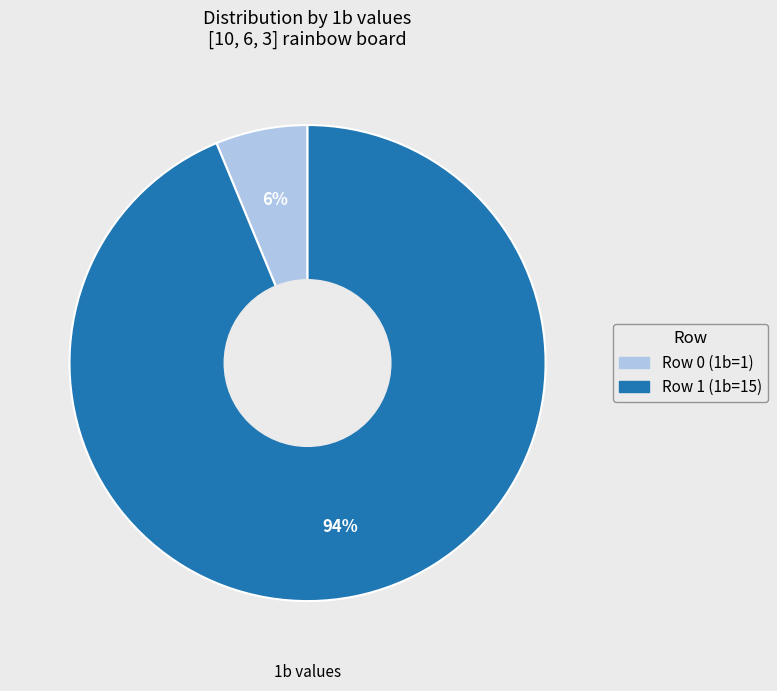

Which slice is the largest?

Row 1 (1b=15)